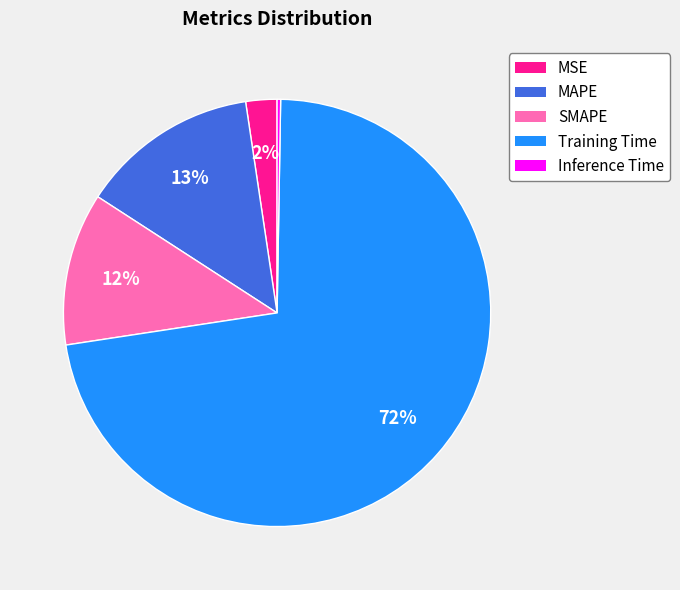

What percentage is the MSE slice, to the nearest percent?

2%